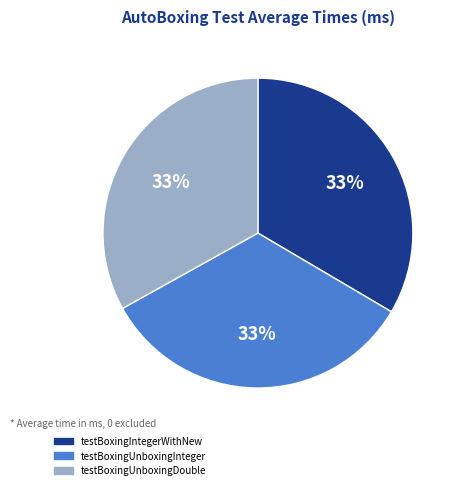

To the nearest percent, what is the average slice percentage?

33%